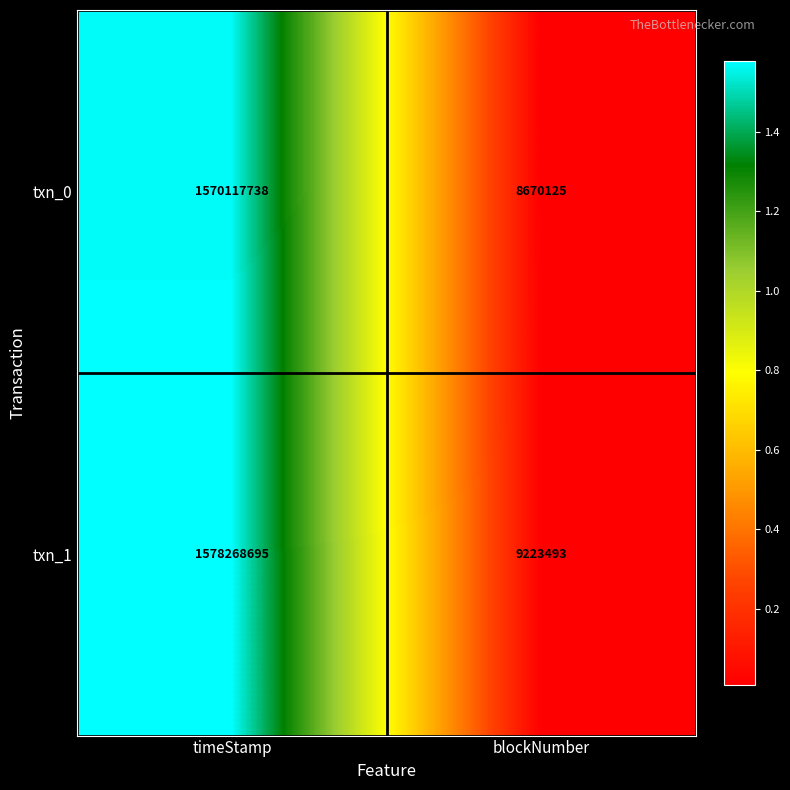

What is the difference between the txn_0 values at timeStamp and blockNumber?

1561447613